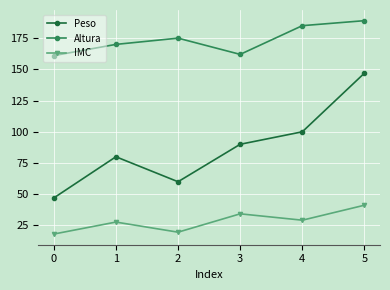

What is the difference between the highest and lowest values at 1?

142.3